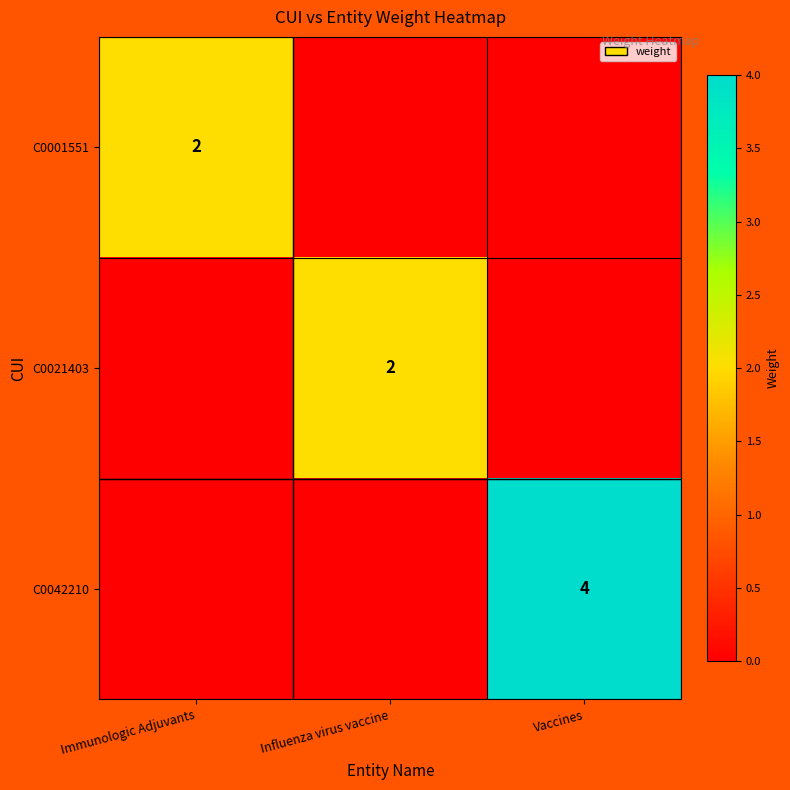

True or false: C0021403 has a value of 3 at Influenza virus vaccine.

False